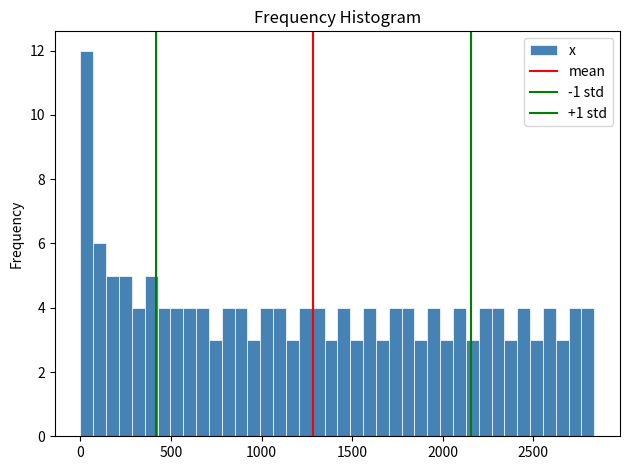

Read against the x-axis, roughly where is the centre of the tallest bar?

50